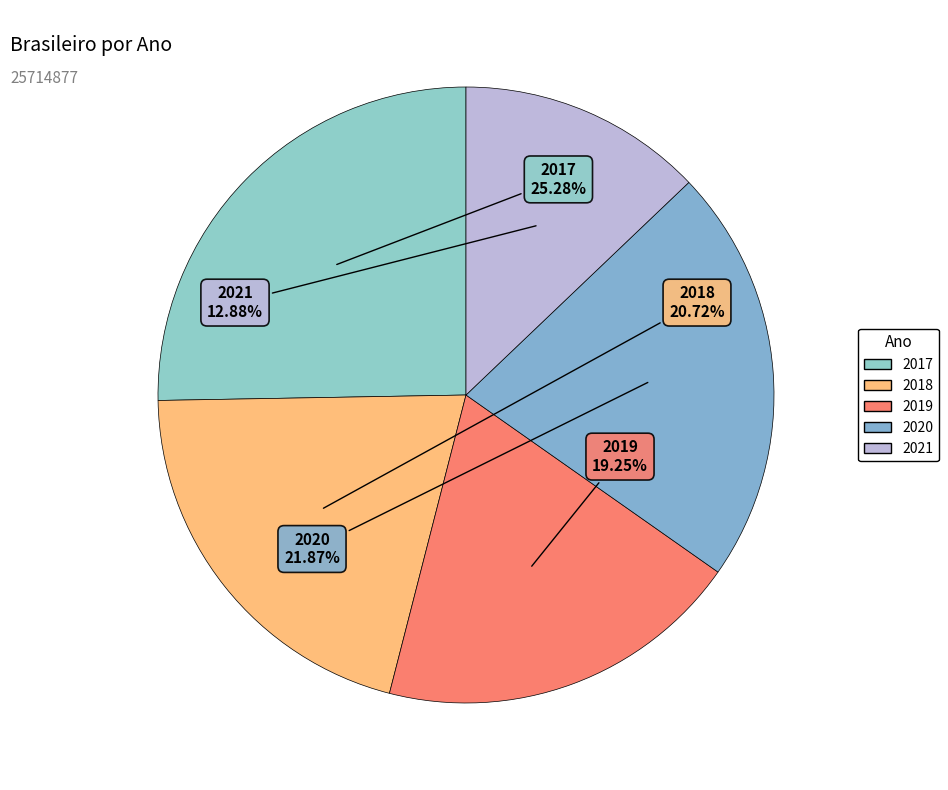

To the nearest percent, what is the difference between the 2021 and 2020 slice percentages?

9%